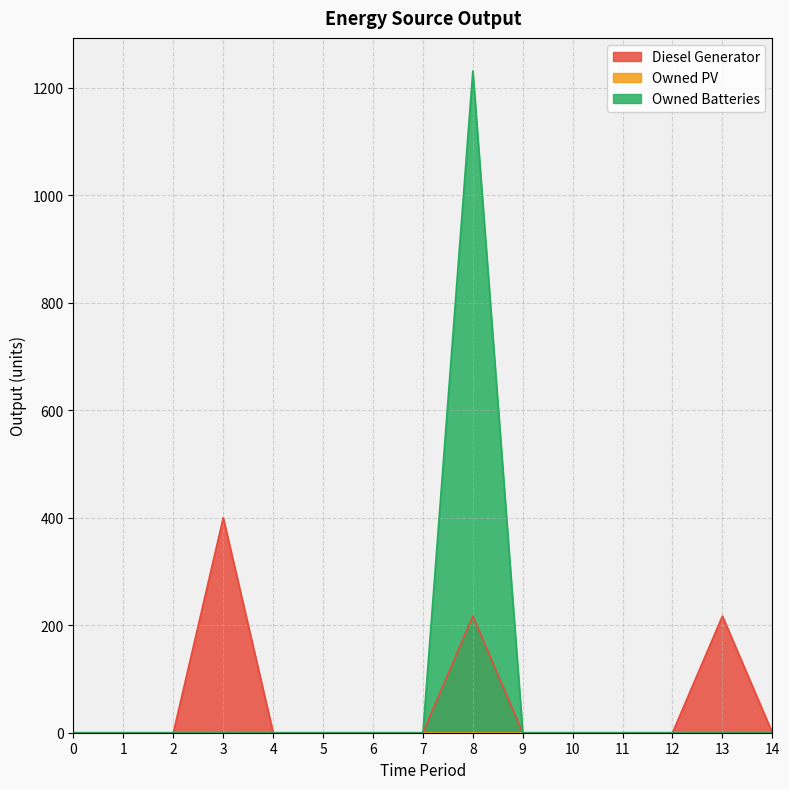

True or false: Diesel Generator and Owned Batteries cross at least once.

False